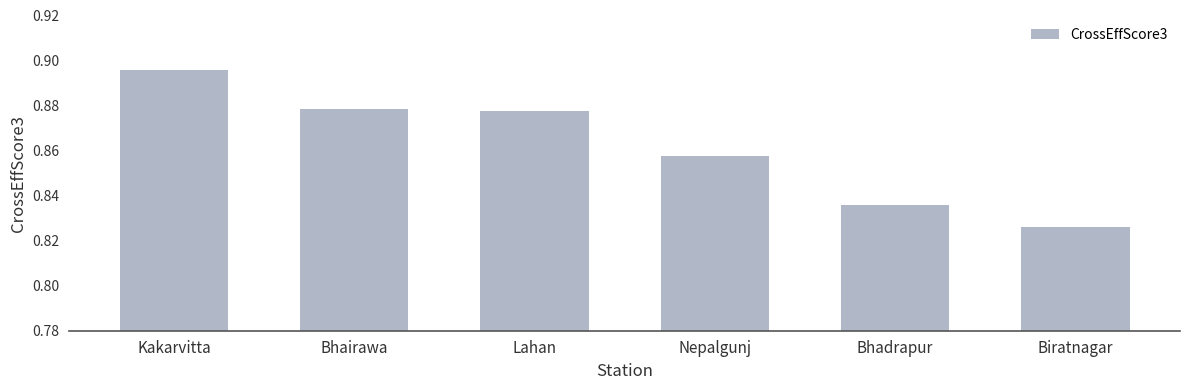

At which label is the value closest to 0?

Biratnagar